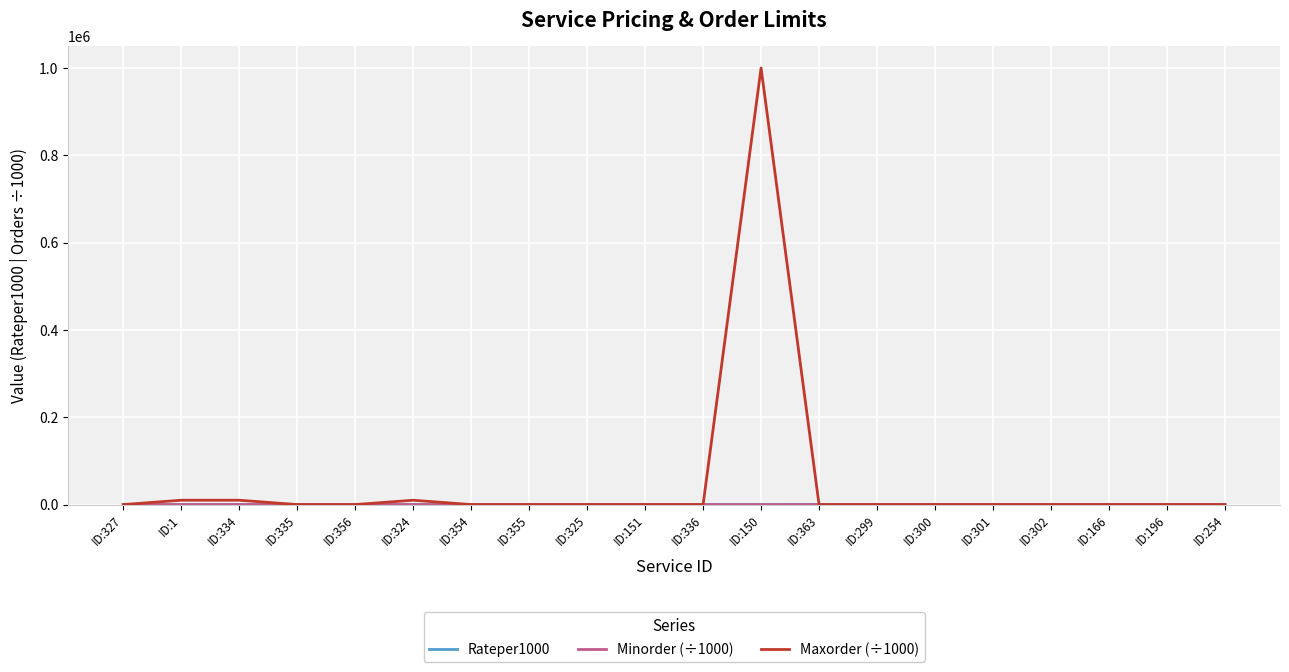

What is the difference between the second highest and minimum values in the Maxorder (÷1000) series?

10000.0